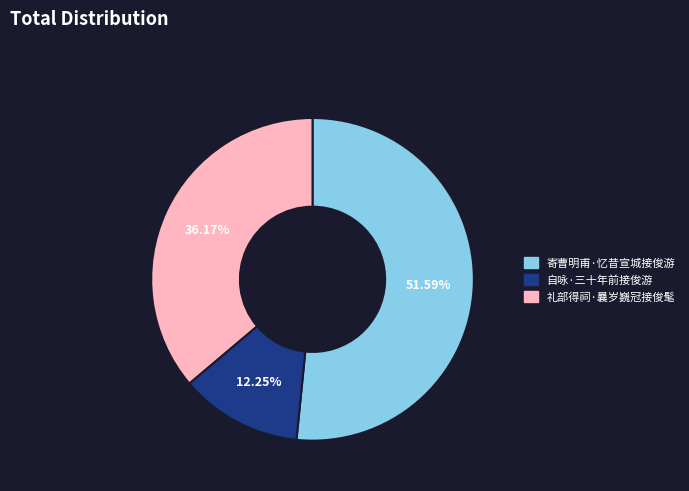

Count the number of slices in the pie.

3